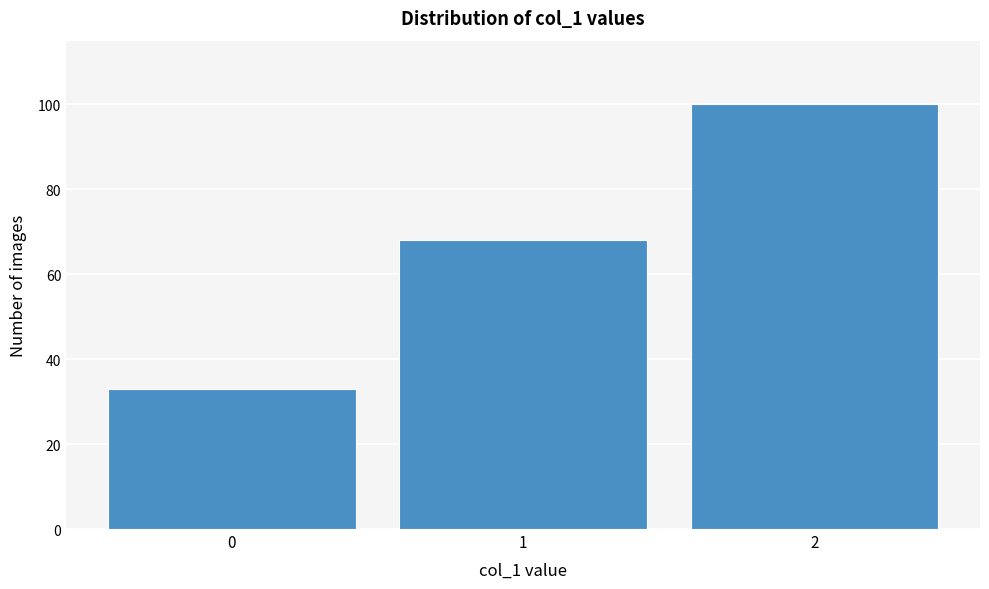

Over which range of the x-axis is the bar tallest?

1.5 to 2.5